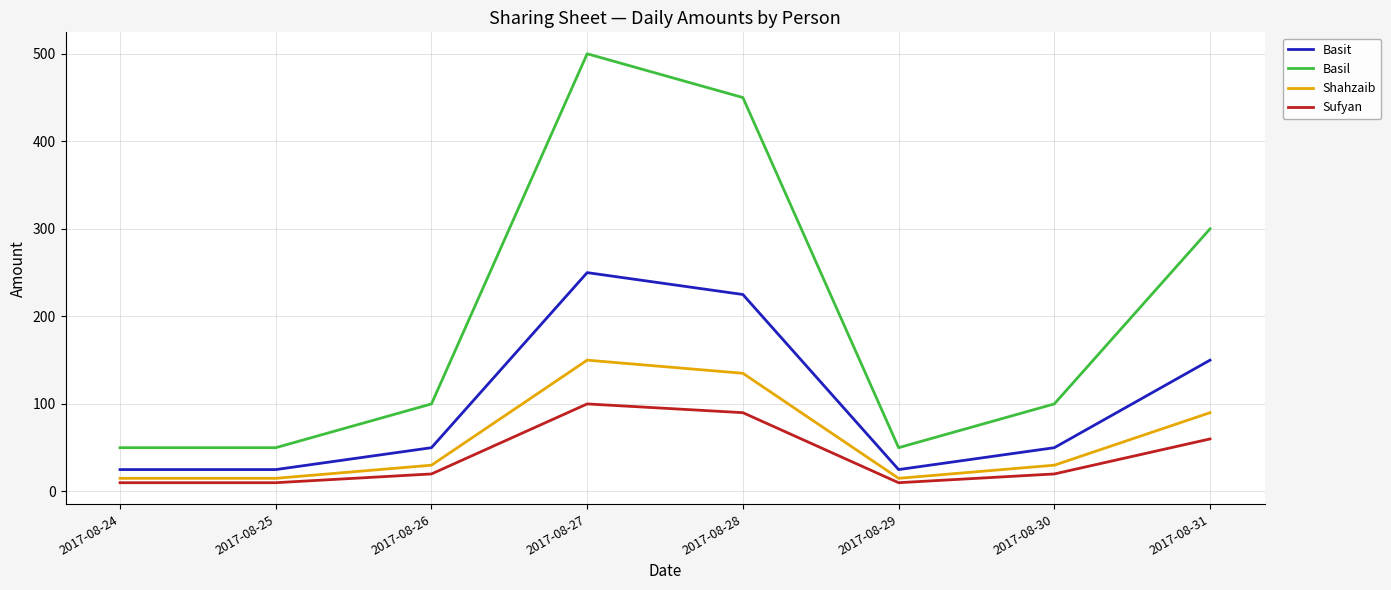

How many lines are shown in the chart?

4